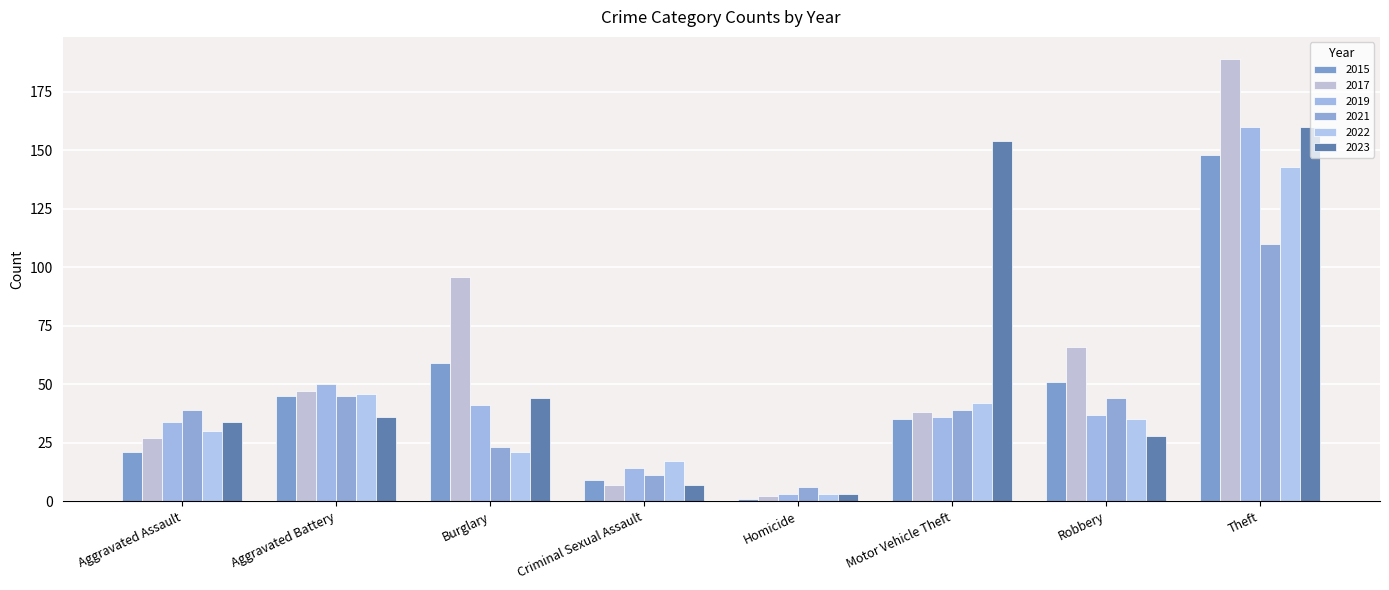

At which category does the chart reach its peak across all series?

Theft